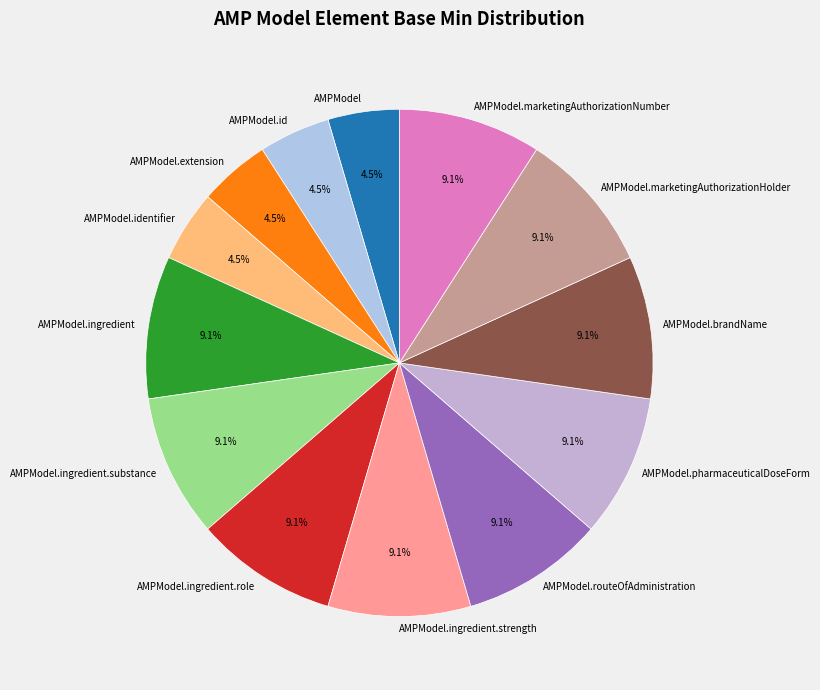

Which has a higher value, AMPModel.ingredient or AMPModel.identifier?

AMPModel.ingredient